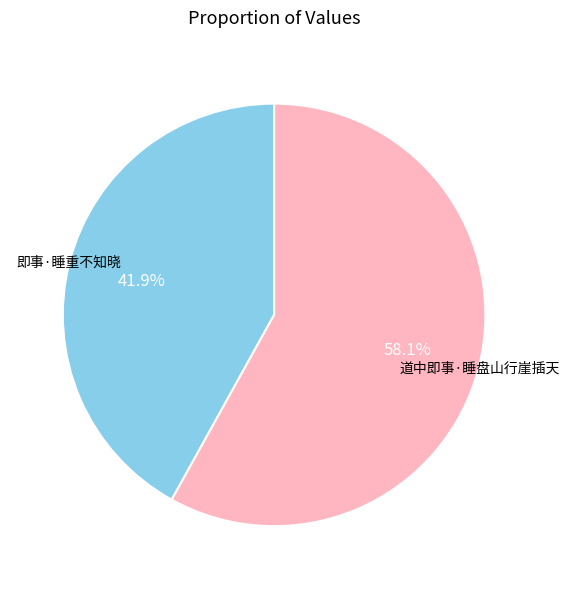

Count the number of slices in the pie.

2